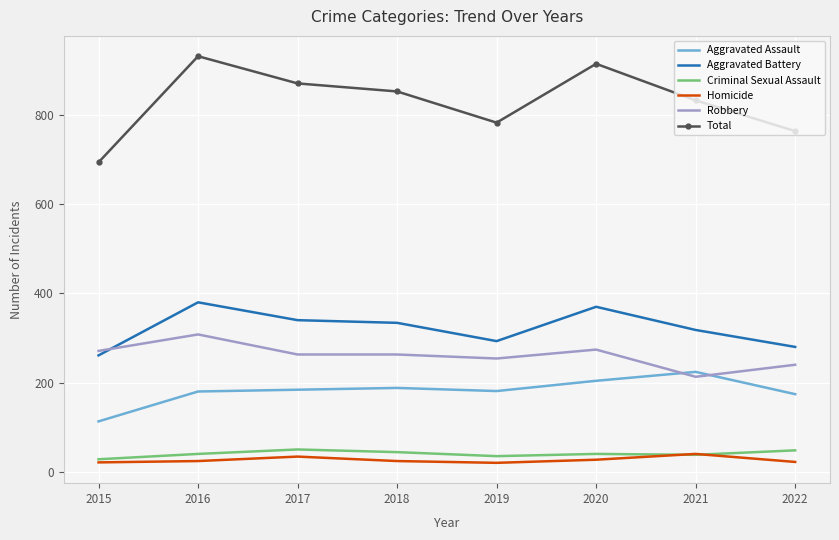

True or false: Criminal Sexual Assault and Robbery intersect in this chart.

False